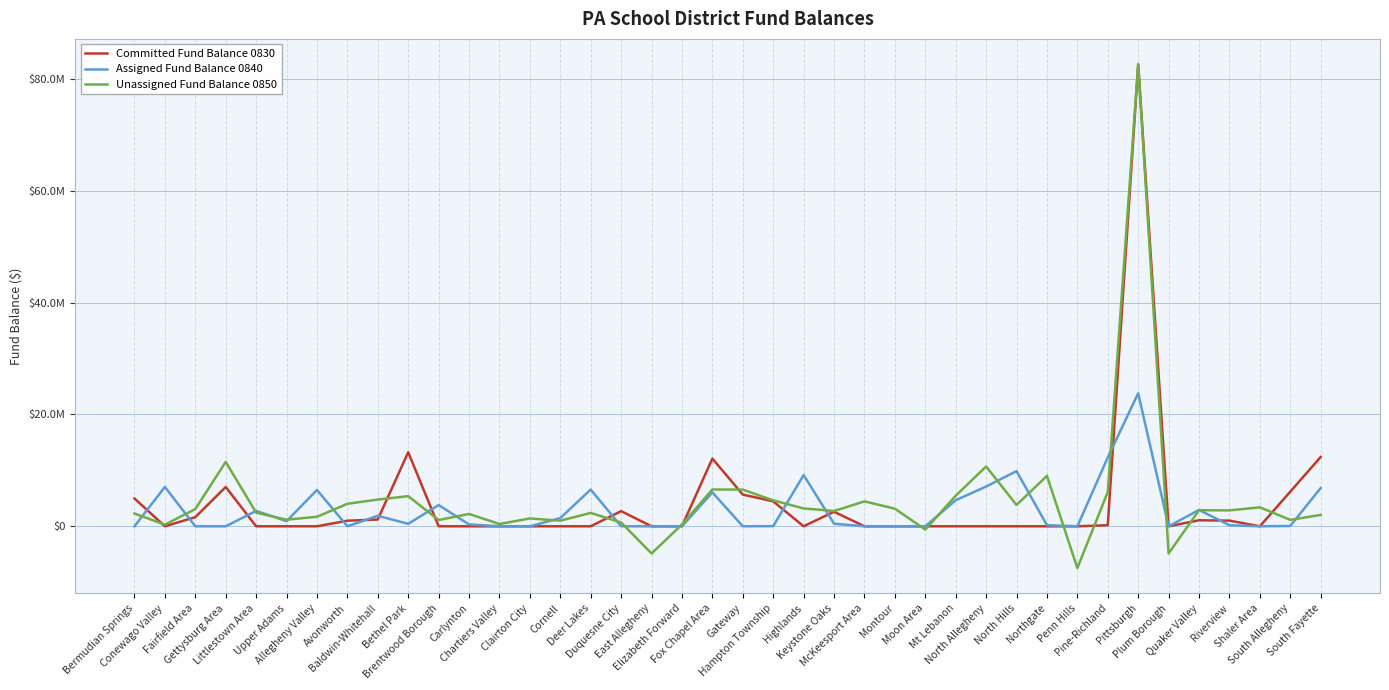

At which category does the chart reach its minimum across all series?

Penn Hills